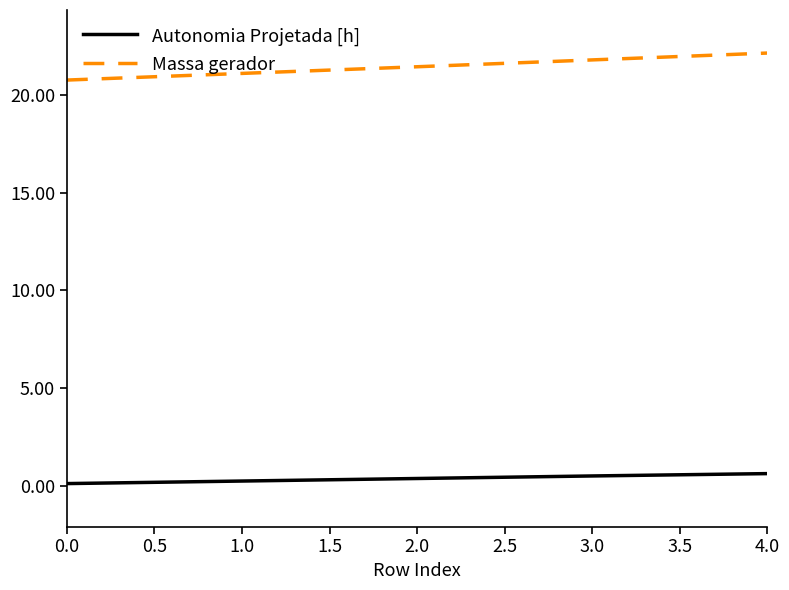

The value of Massa gerador at 4.0 is 22.1. True or false?

True